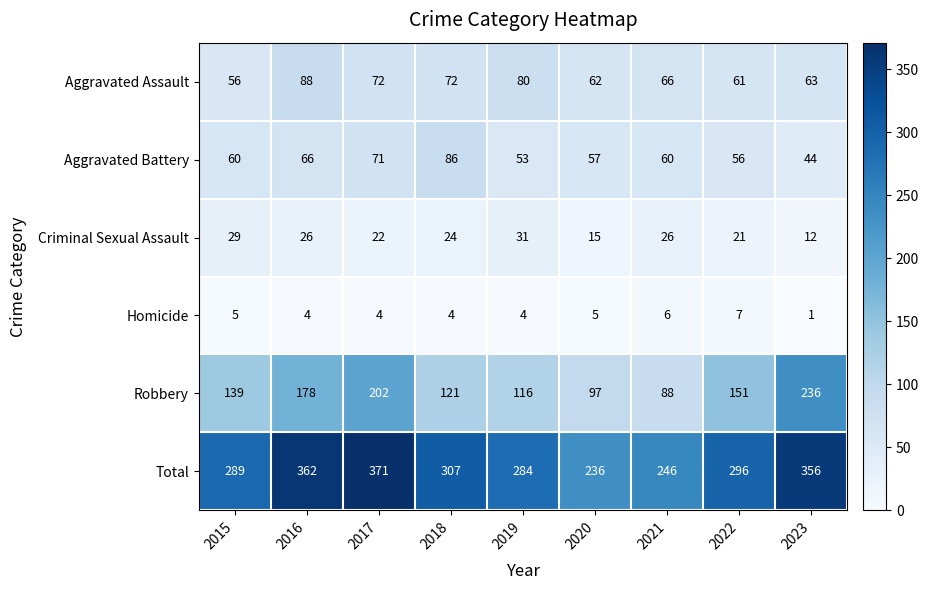

Which category has the highest value across all series?

2017